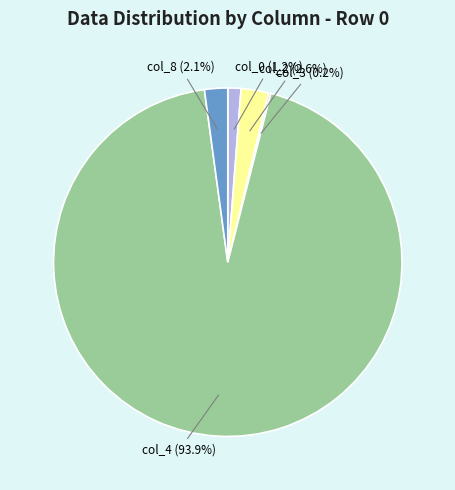

To the nearest percent, what is the difference between the col_4 and col_0 slice percentages?

93%